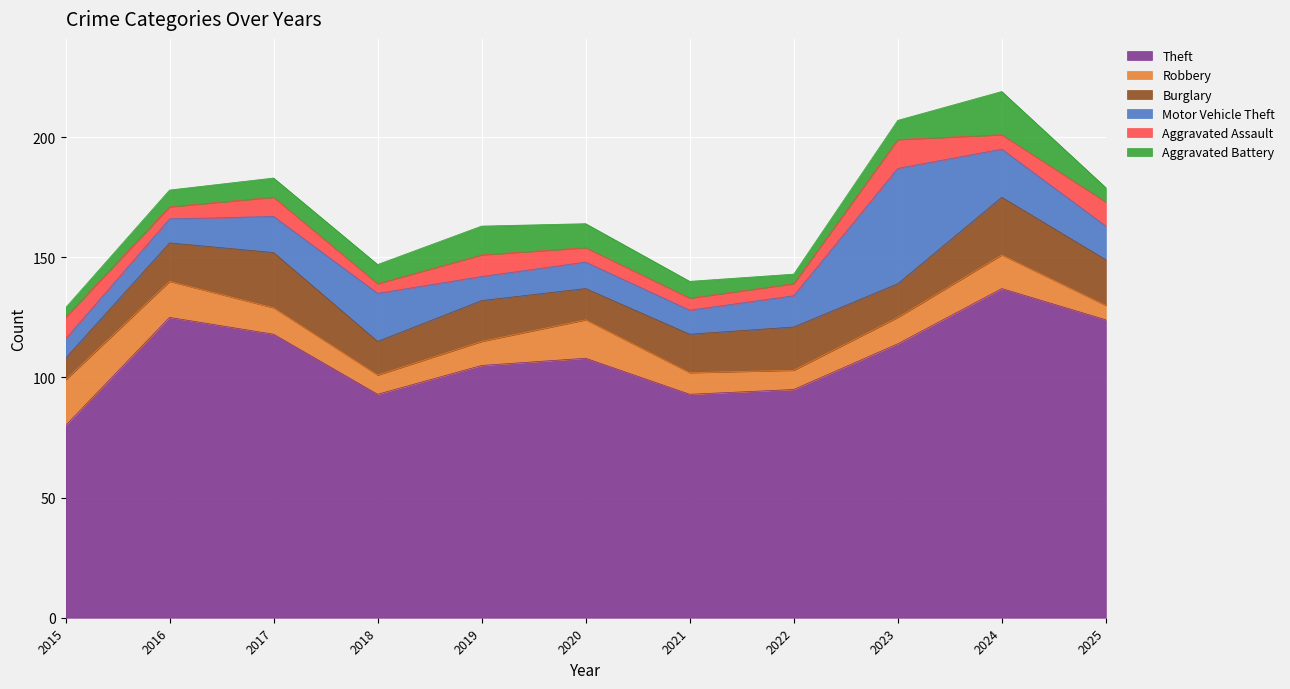

True or false: Aggravated Battery and Burglary intersect in this chart.

False